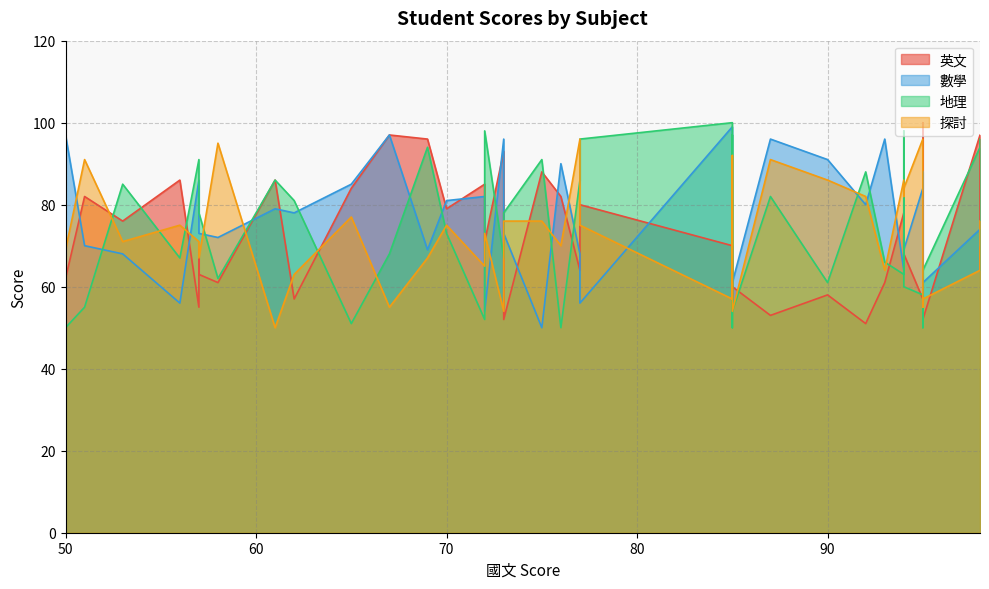

True or false: 探討 has more than 2 points higher than both neighbors.

True